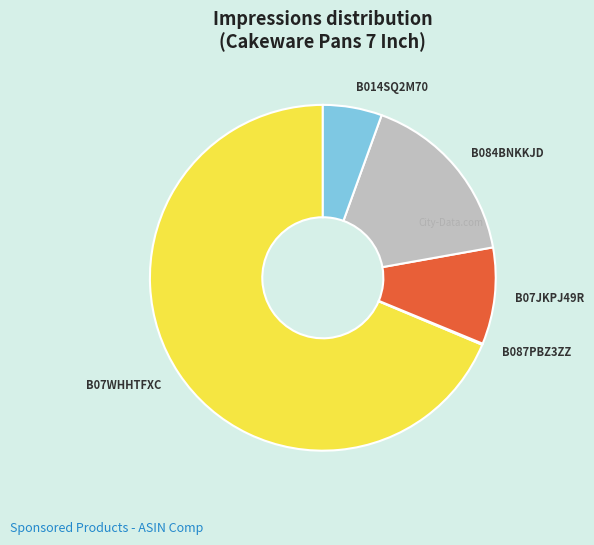

Do B014SQ2M70 and B07WHHTFXC together represent more than half of the pie?

Yes